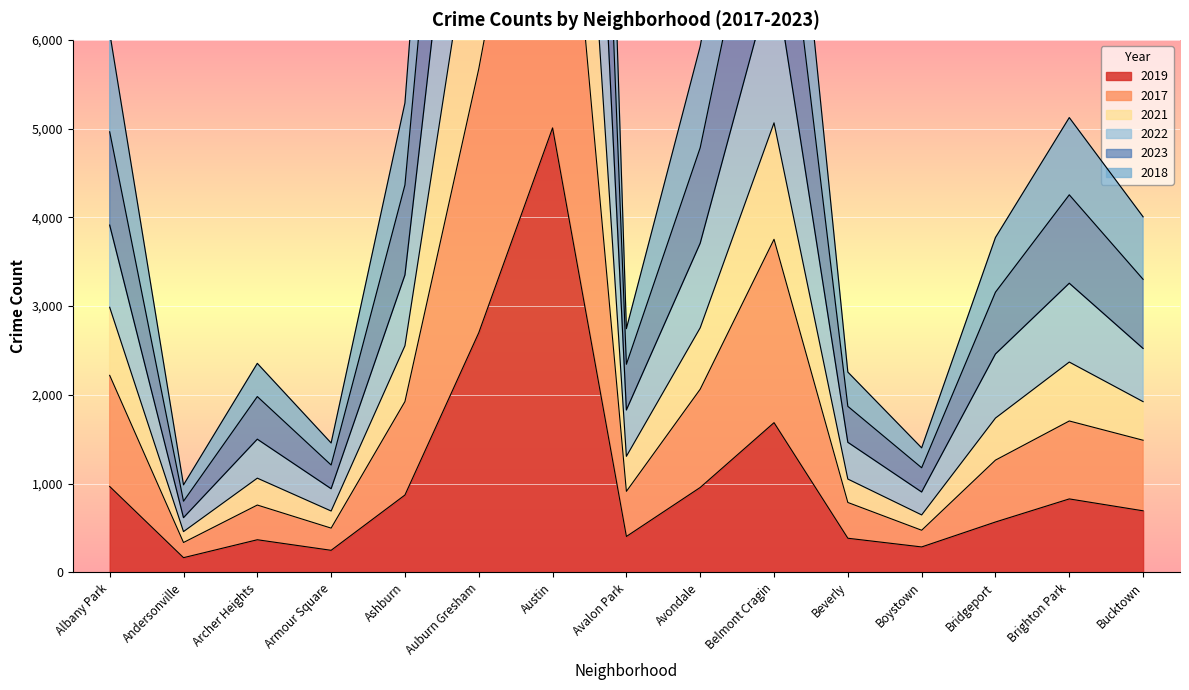

What is the sum of all 2023 values?

96776